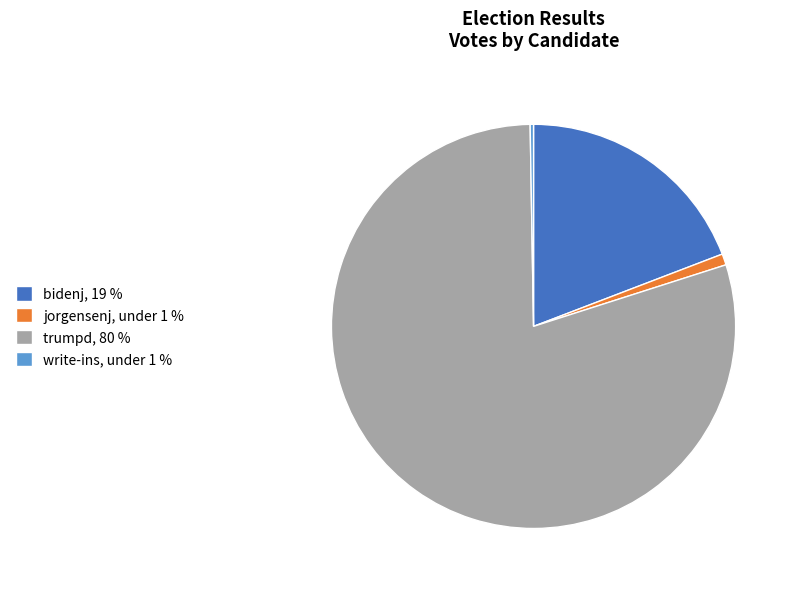

What is the largest slice in the pie chart?

trumpd